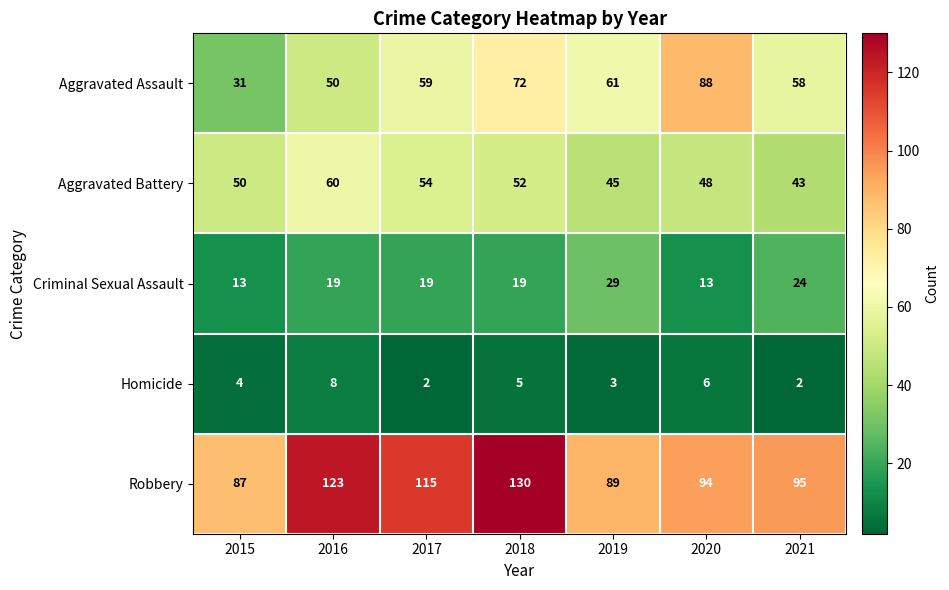

What is the greatest value displayed?

130